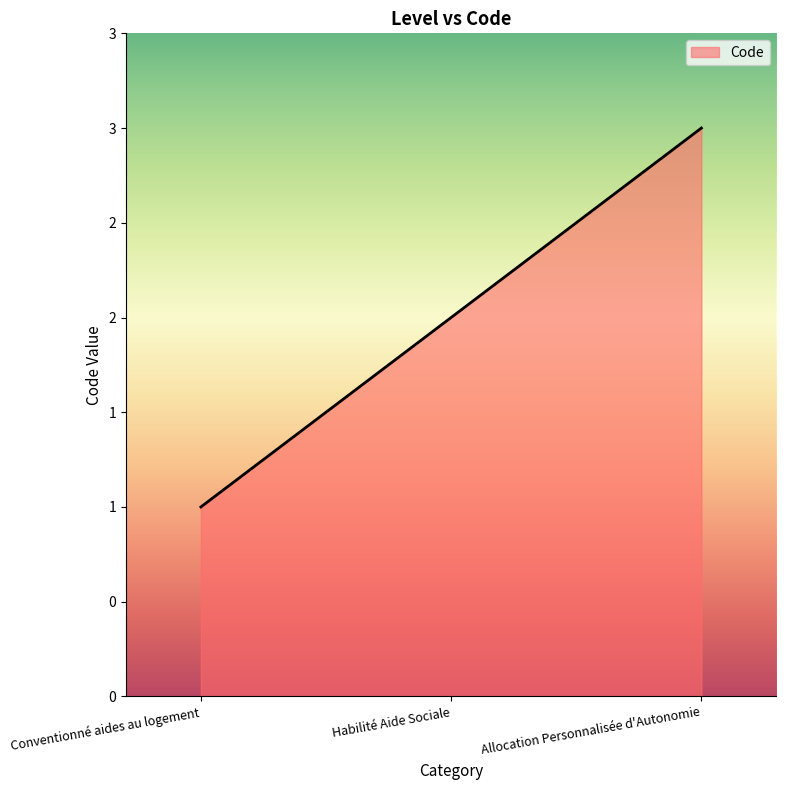

The chart shows a value of 2 at Habilité Aide Sociale. True or false?

True